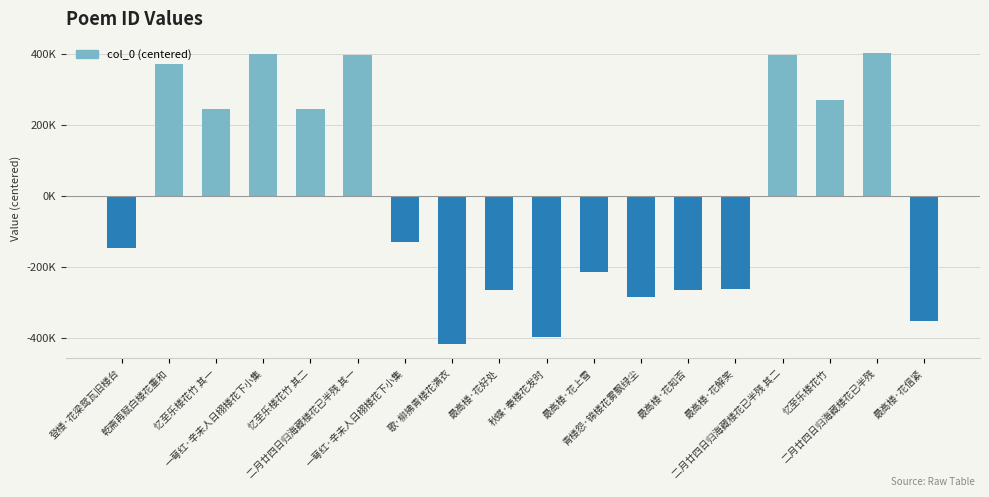

What is the approximate value at 二月廿四日归海藏楼花已半残 其一?

398613.4